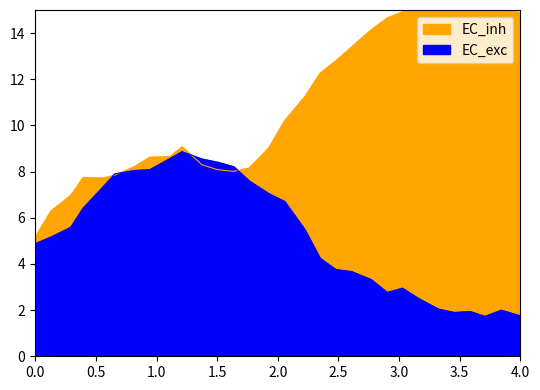

The EC_exc series shows 8.5 at 0.0. True or false?

False